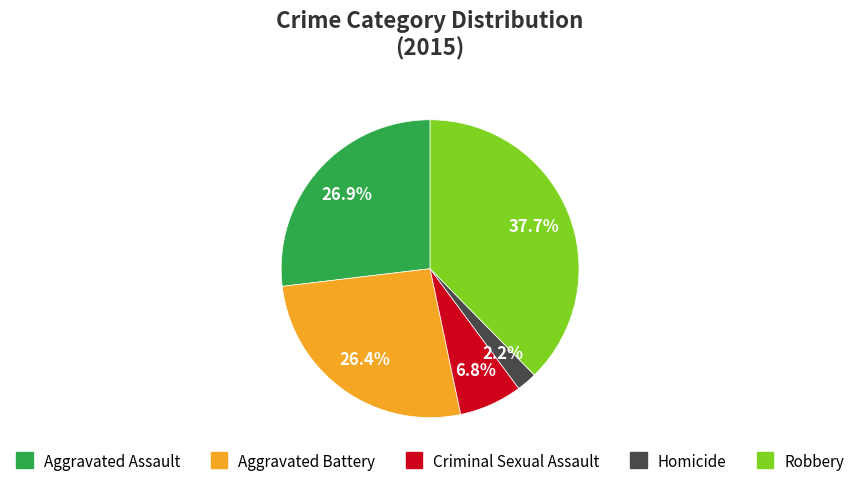

Does any single category account for the majority?

No